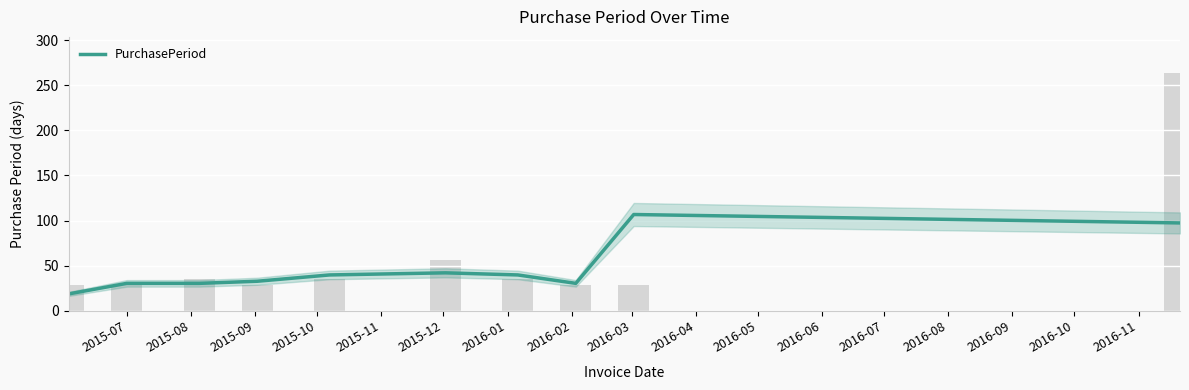

Between 2016-03 and 2015-09, which is larger?

2016-03